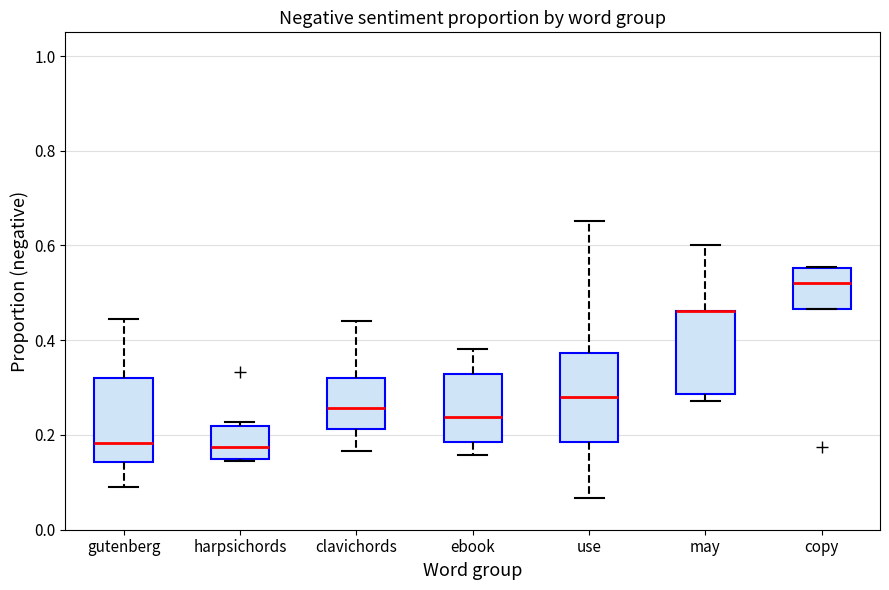

Reading left to right, transcribe this box plot: for each box, give where its median line is, the range the box spans, and where its two whiskers end, as read against the y-axis. The values are not printed on the chart, so give them approximately, as read against the axis.

gutenberg: median 0.18, box 0.14 to 0.32, whiskers 0.10 to 0.44
harpsichords: median 0.18, box 0.14 to 0.22, whiskers 0.14 to 0.22 (just above the box's upper edge)
clavichords: median 0.26, box 0.22 to 0.32, whiskers 0.16 to 0.44
ebook: median 0.24, box 0.18 to 0.32, whiskers 0.16 to 0.38
use: median 0.28, box 0.18 to 0.38, whiskers 0.06 to 0.66
may: median 0.46 (drawn on the box's upper edge), box 0.28 to 0.46, whiskers 0.28 (just below the box's lower edge) to 0.60
copy: median 0.52, box 0.46 to 0.56, whiskers 0.46 to 0.56